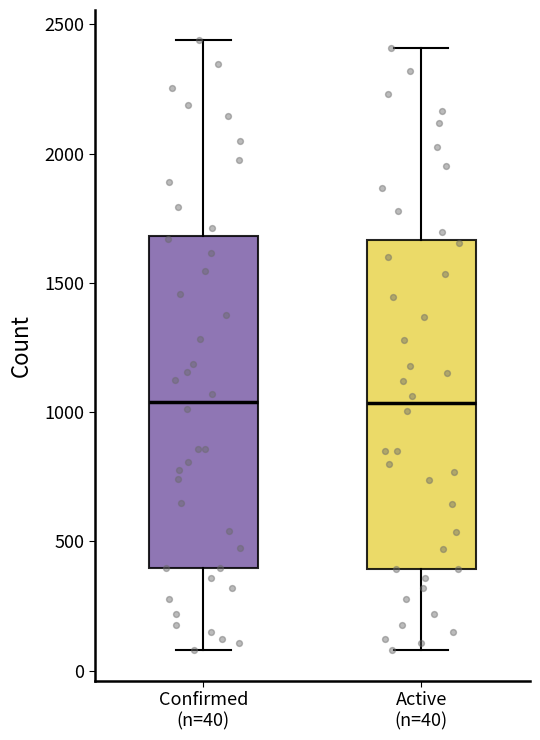

Reading left to right, read every box against the y-axis: the position of its median line, the range the box covers, and the ends of its whiskers. The values are not printed on the chart, so give them approximately, as read against the axis.

Confirmed (n=40): median 1050, box 400 to 1700, whiskers 100 to 2450
Active (n=40): median 1050, box 400 to 1650, whiskers 100 to 2400